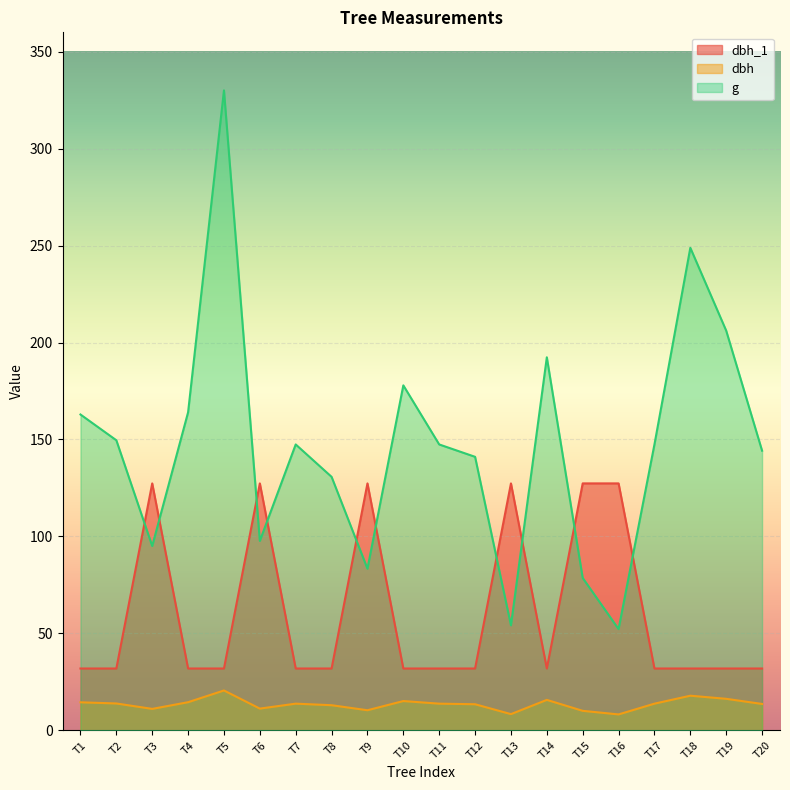

How many lines are shown in the chart?

3